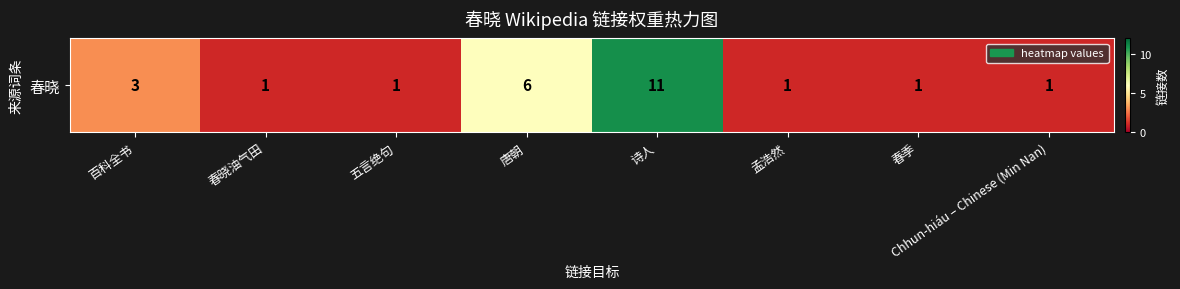

What is the sum of the values at 春季 and 唐朝?

7